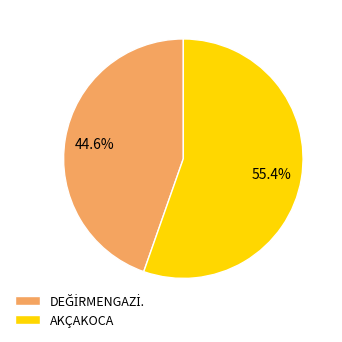

What portion of the pie excludes AKÇAKOCA?

44.6%